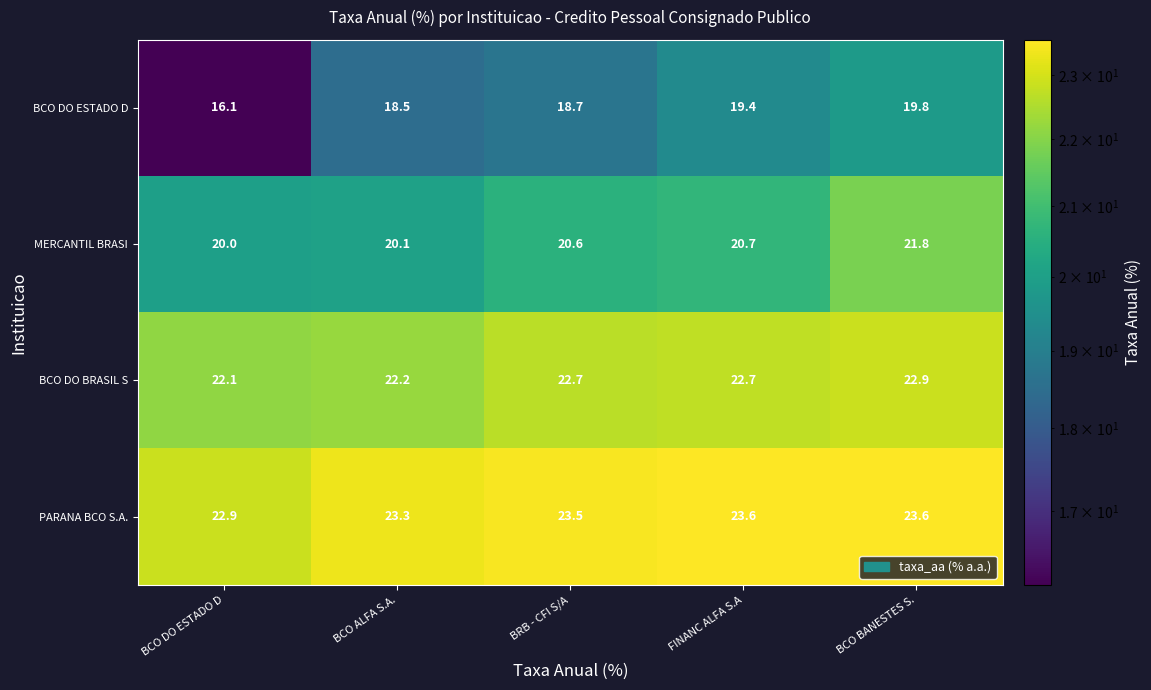

What is the minimum value shown in the chart?

16.1